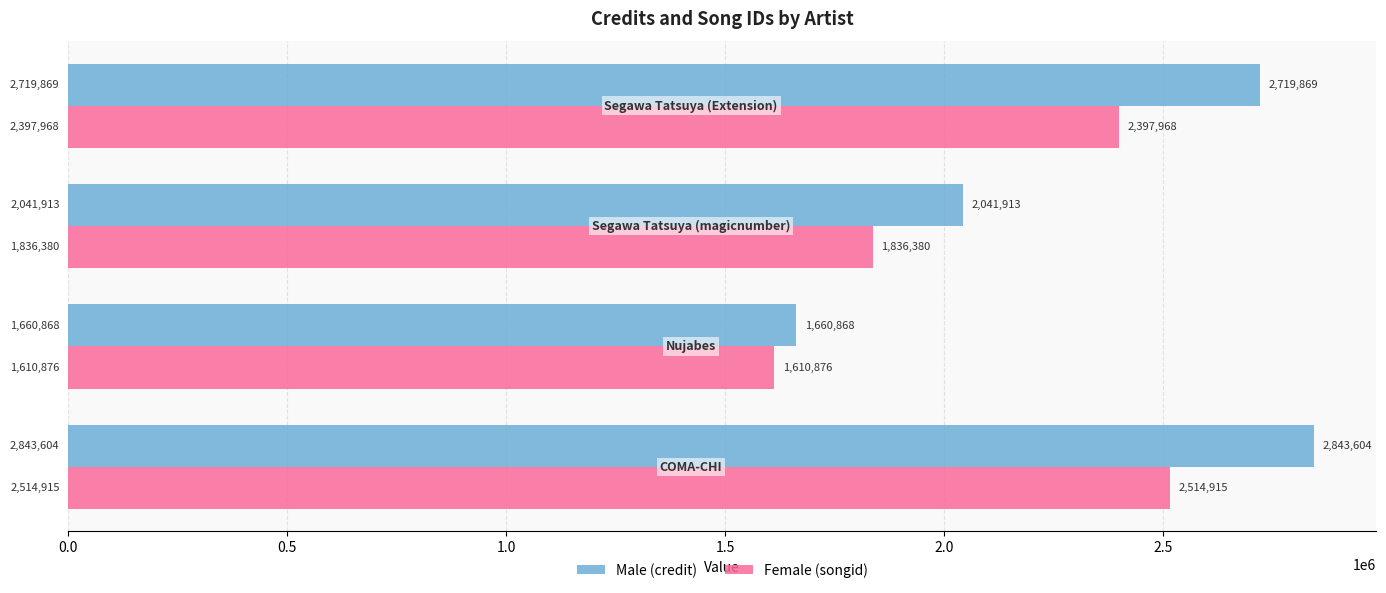

What is the smallest value displayed?

1610876